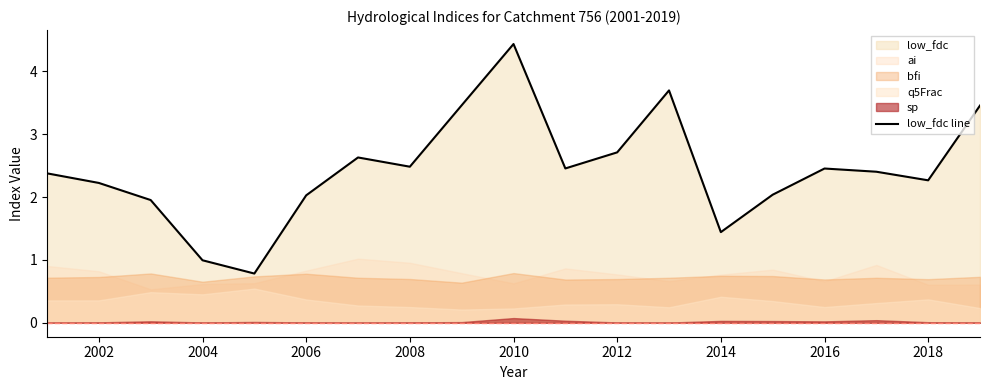

Which category has the highest value in the low_fdc line series?

2010